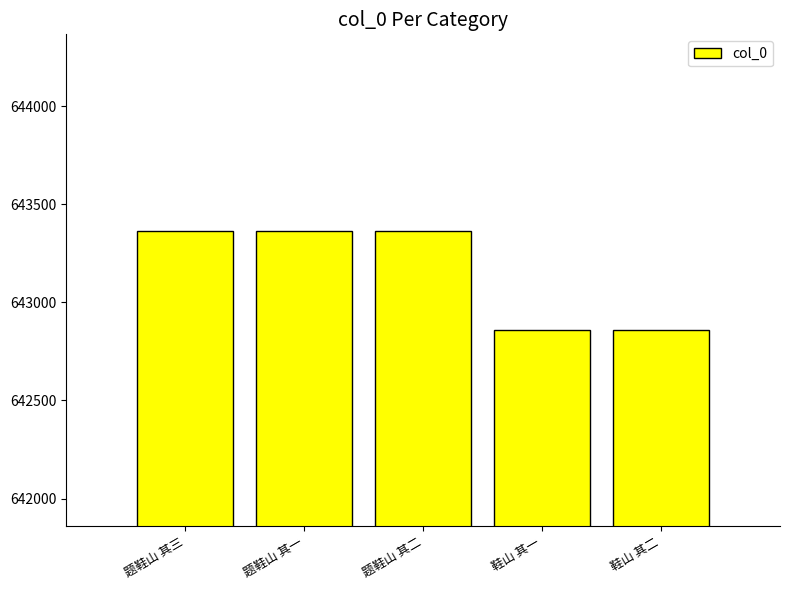

Does the chart contain any negative values?

No